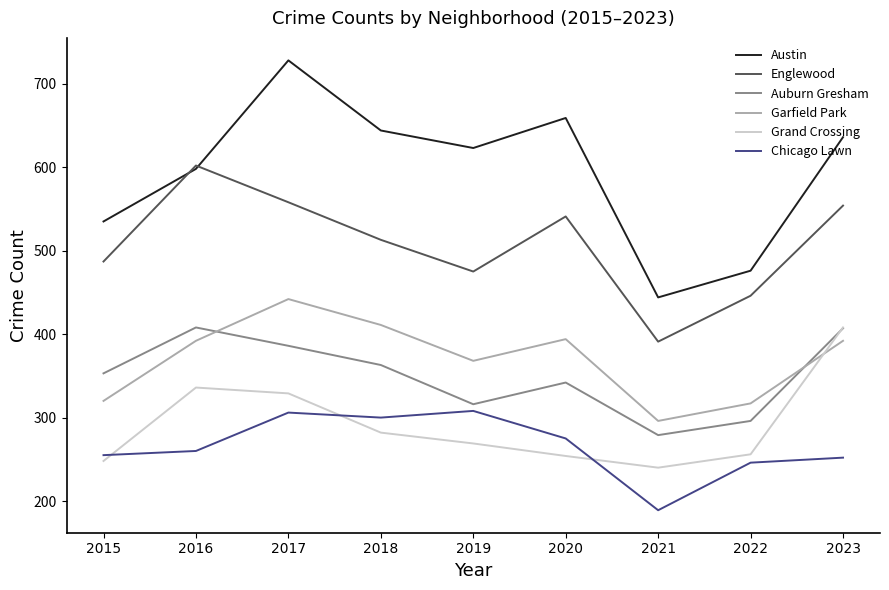

True or false: Grand Crossing has a value of 269 at 2019.

True